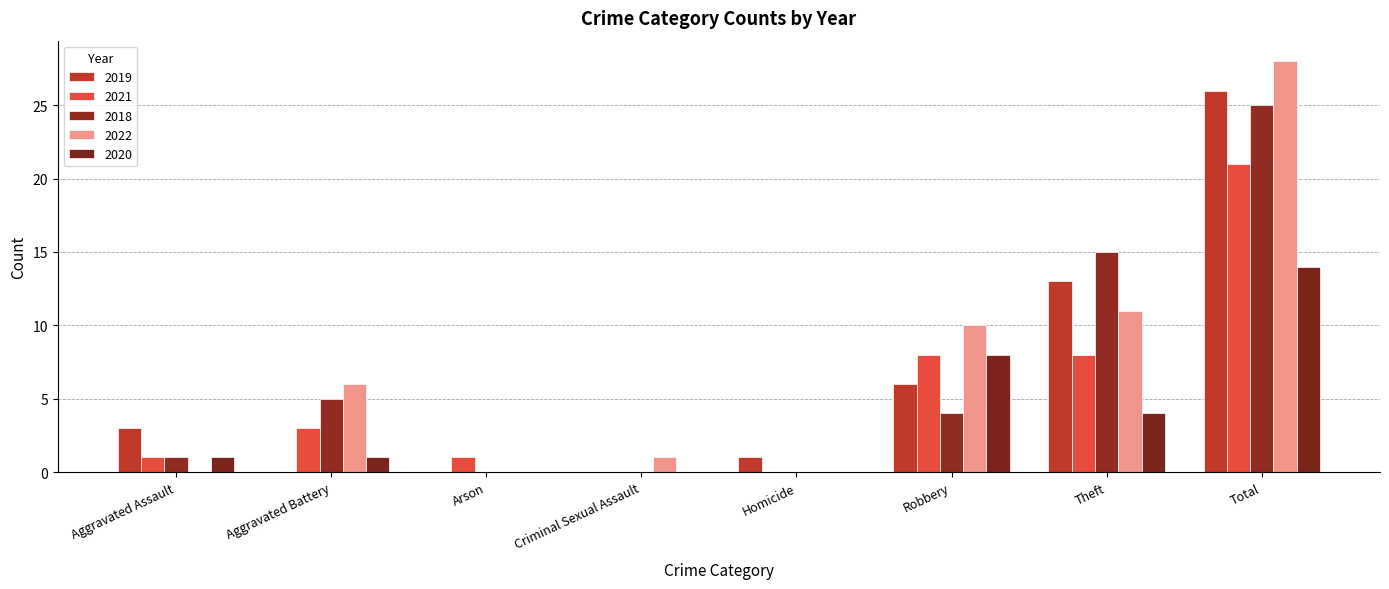

What is the greatest value displayed?

28